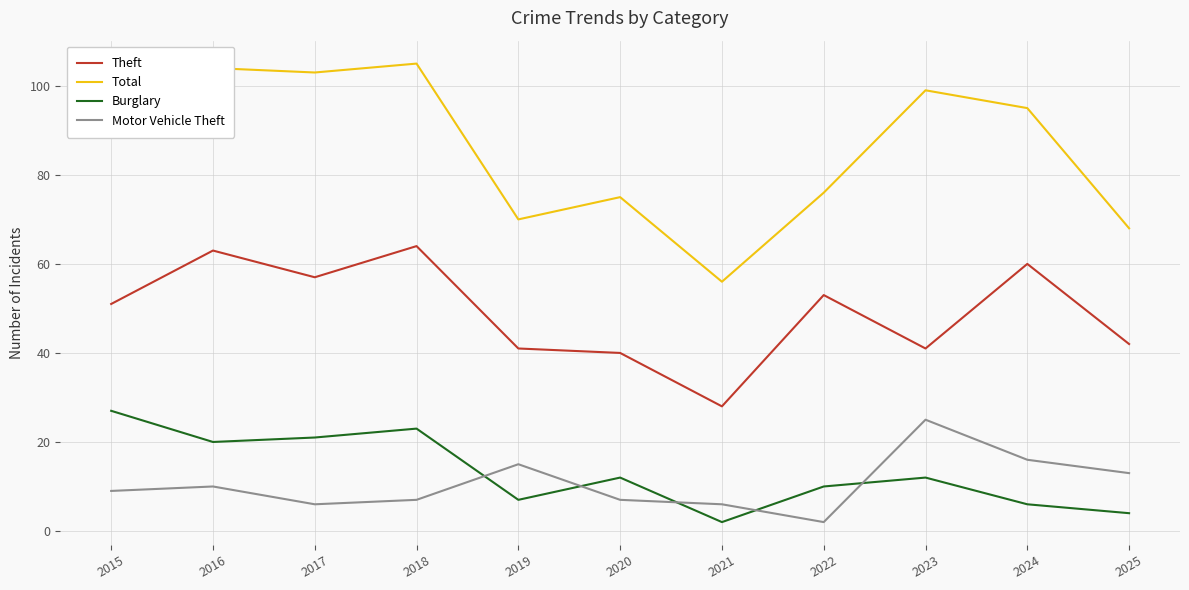

Is this an area chart (filled region under the line)?

No